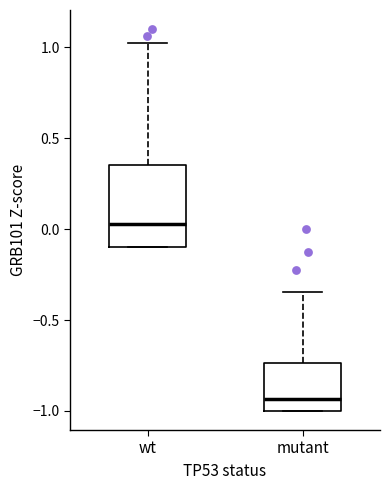

Reading left to right, read every box against the y-axis: the position of its median line, the range the box covers, and the ends of its whiskers. The values are not printed on the chart, so give them approximately, as read against the axis.

wt: median 0.05, box -0.10 to 0.35, whiskers -0.10 to 1.00
mutant: median -0.95, box -1.00 to -0.75, whiskers -1.00 to -0.35